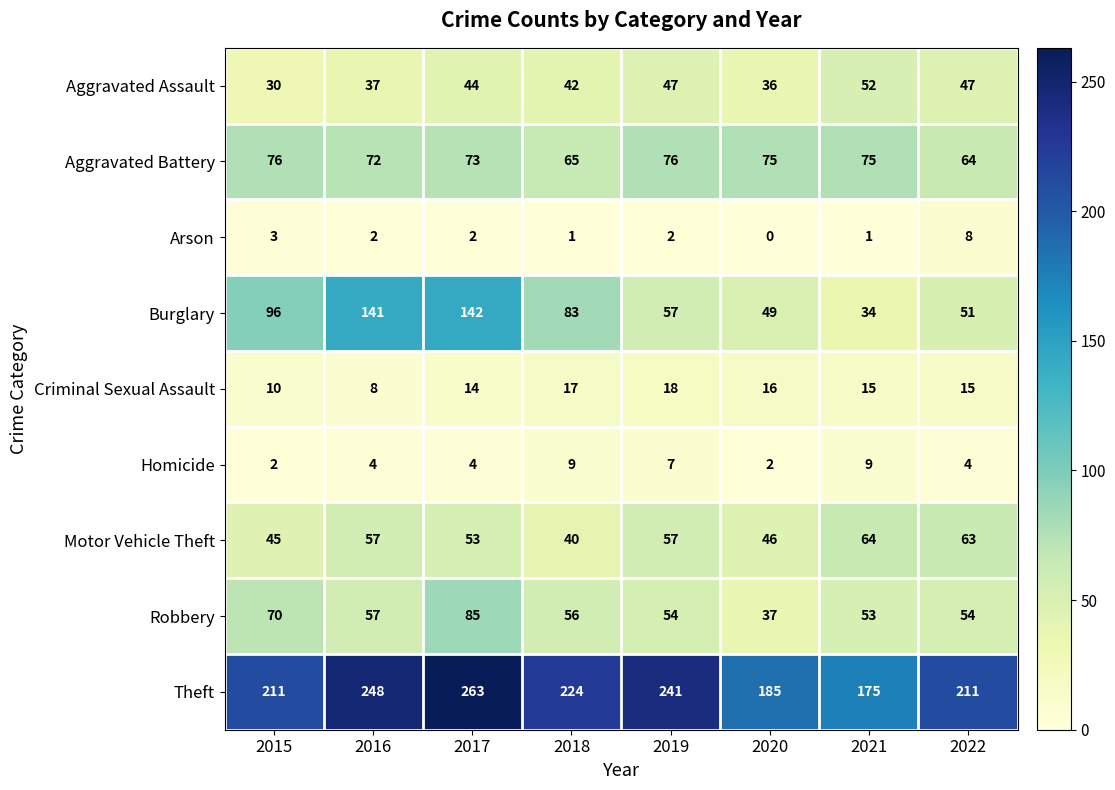

The value of Aggravated Assault at 2019 is 47. True or false?

True